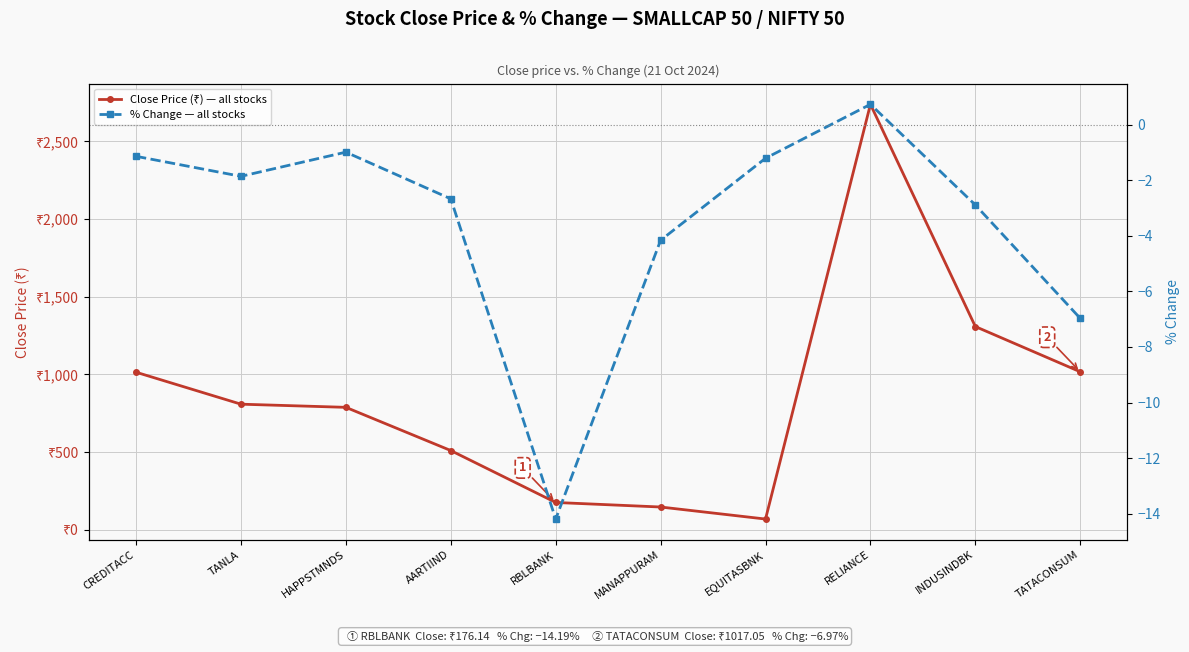

Reading left to right, transcribe all the data shown in this chart.

Close Price (₹) — all stocks: 1014.4	808.7	788.4	510.2	176.1	146.9	69.5	2738.4	1308.2	1017.0
% Change — all stocks: -1.1	-1.9	-1.0	-2.7	-14.2	-4.2	-1.2	0.7	-2.9	-7.0